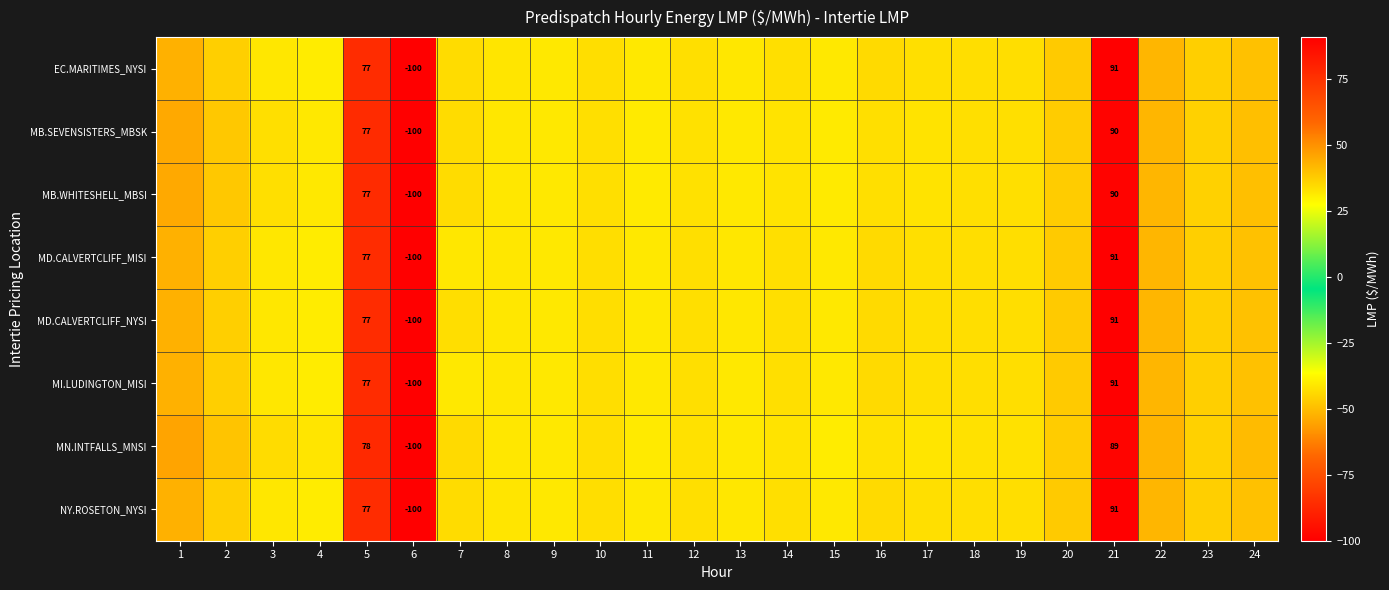

What is the difference between the maximum and second lowest values in the NY.ROSETON_NYSI series?

59.9